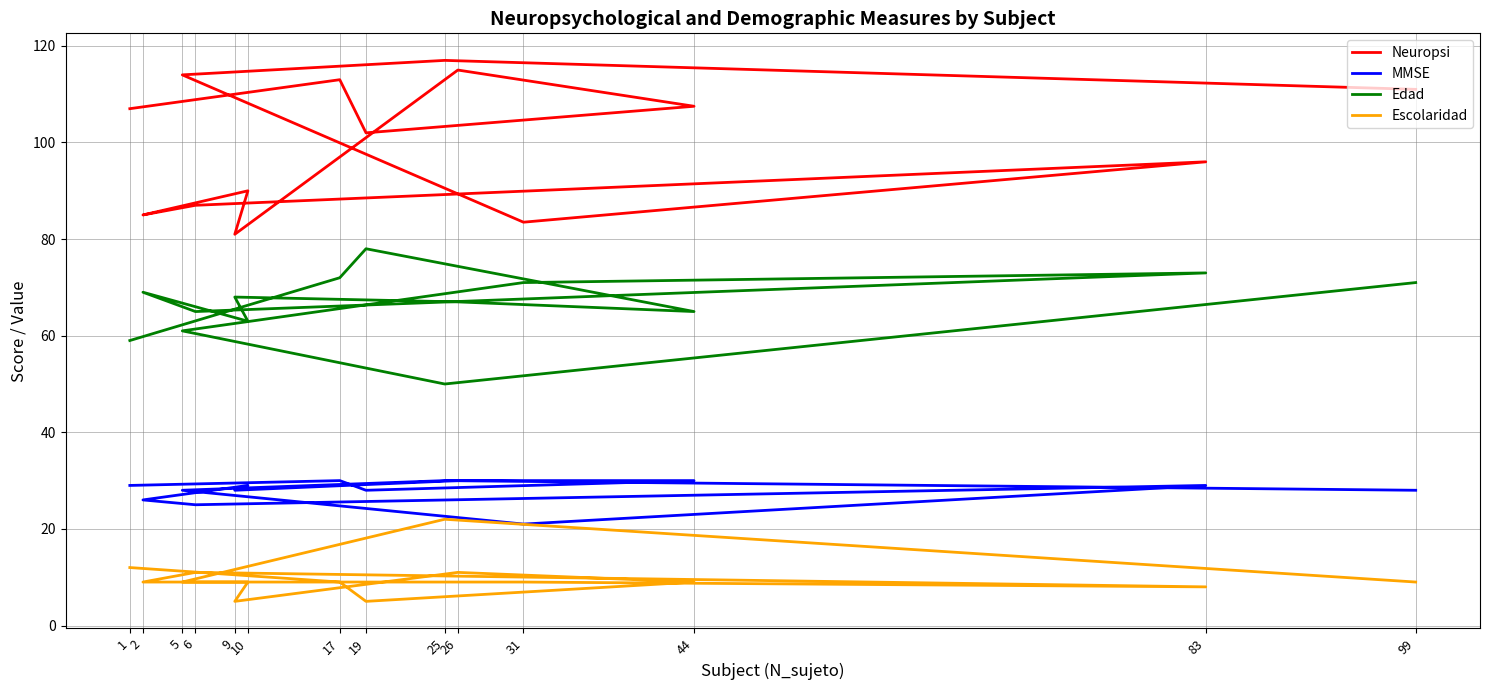

True or false: Escolaridad has a value of 7.7 at 26.

False